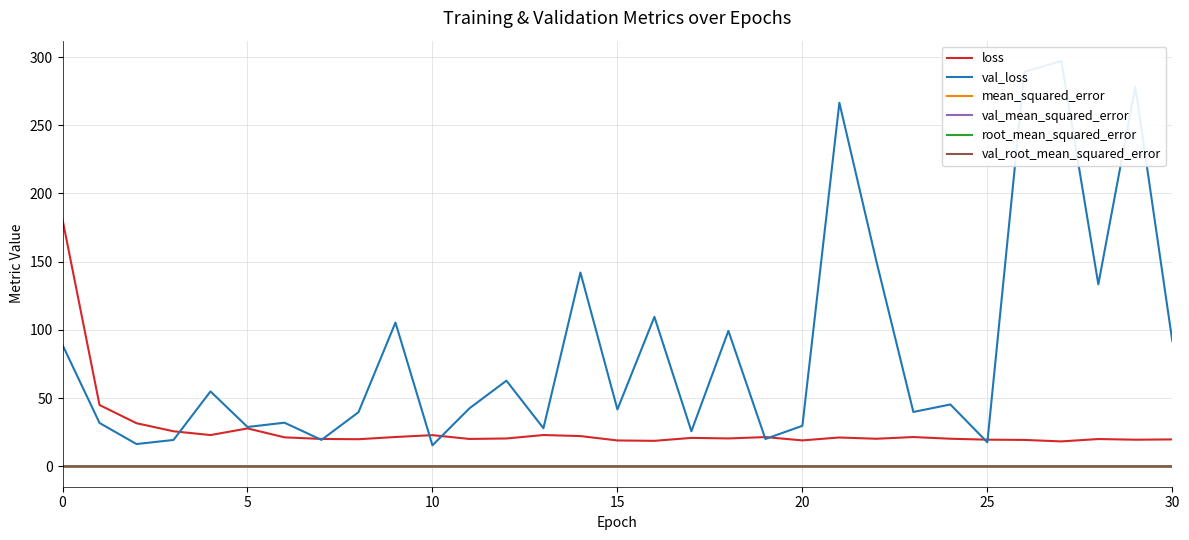

What is the label of the 26th point from the left?

25